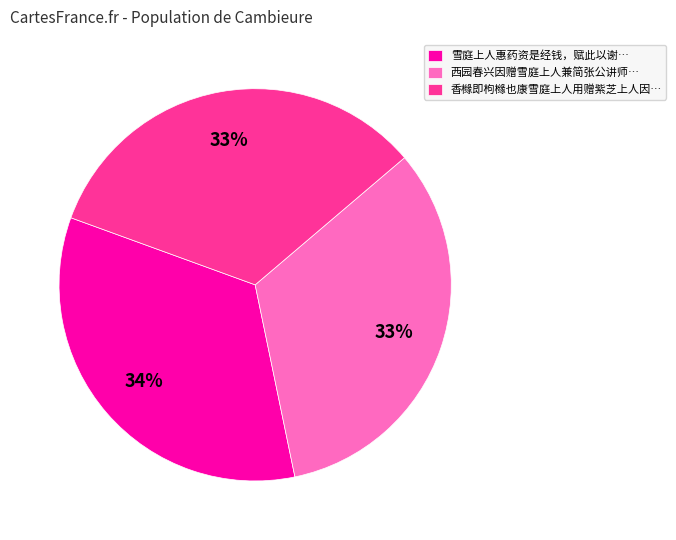

Which category has the biggest portion of the pie?

雪庭上人惠药资是经钱，赋此以谢…